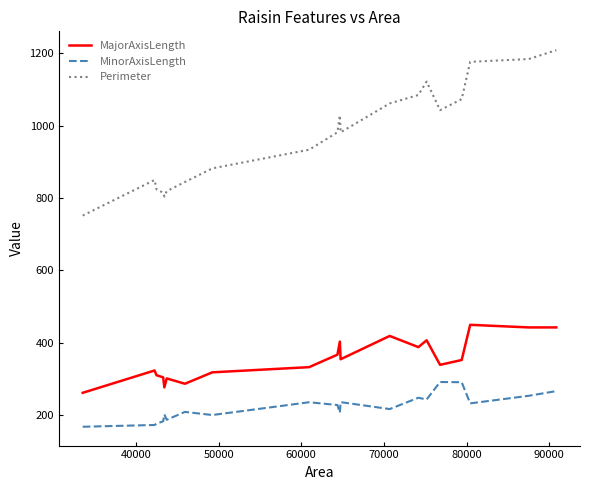

True or false: MinorAxisLength and MajorAxisLength cross at least once.

False